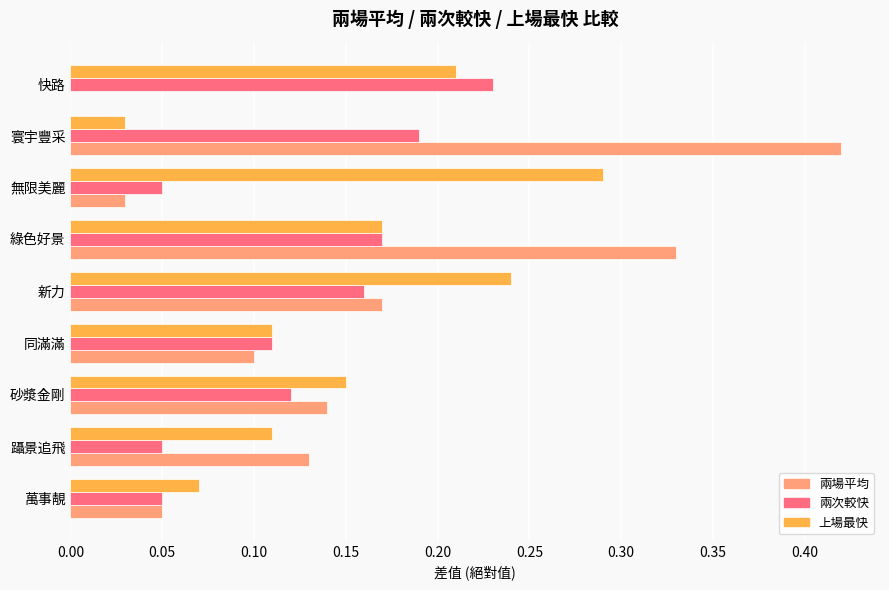

What is the sum of all 上場最快 values?

1.4